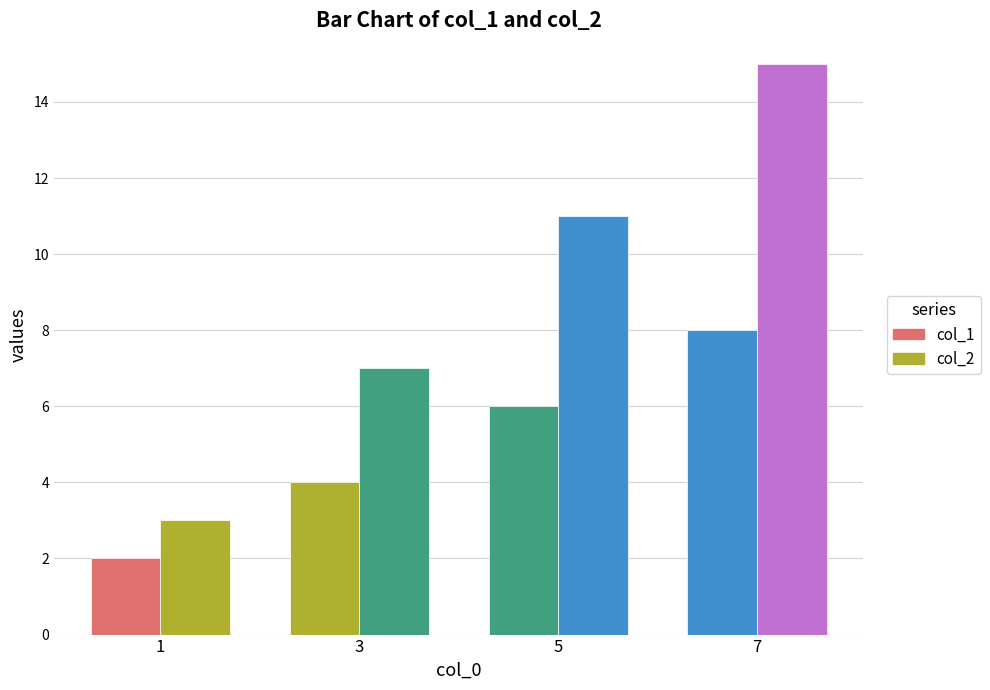

How many bars are there in total?

8